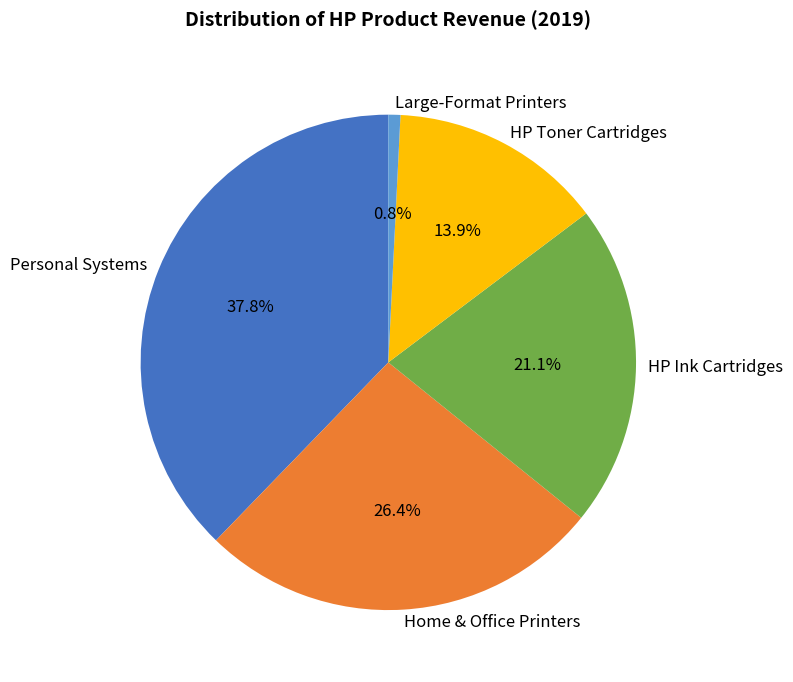

The HP Toner Cartridges slice represents 2% of the pie. True or false?

False